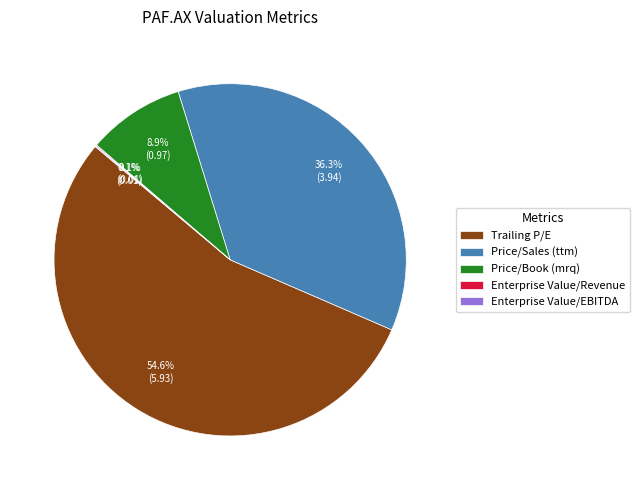

Which has a higher value, Price/Book (mrq) or Trailing P/E?

Trailing P/E